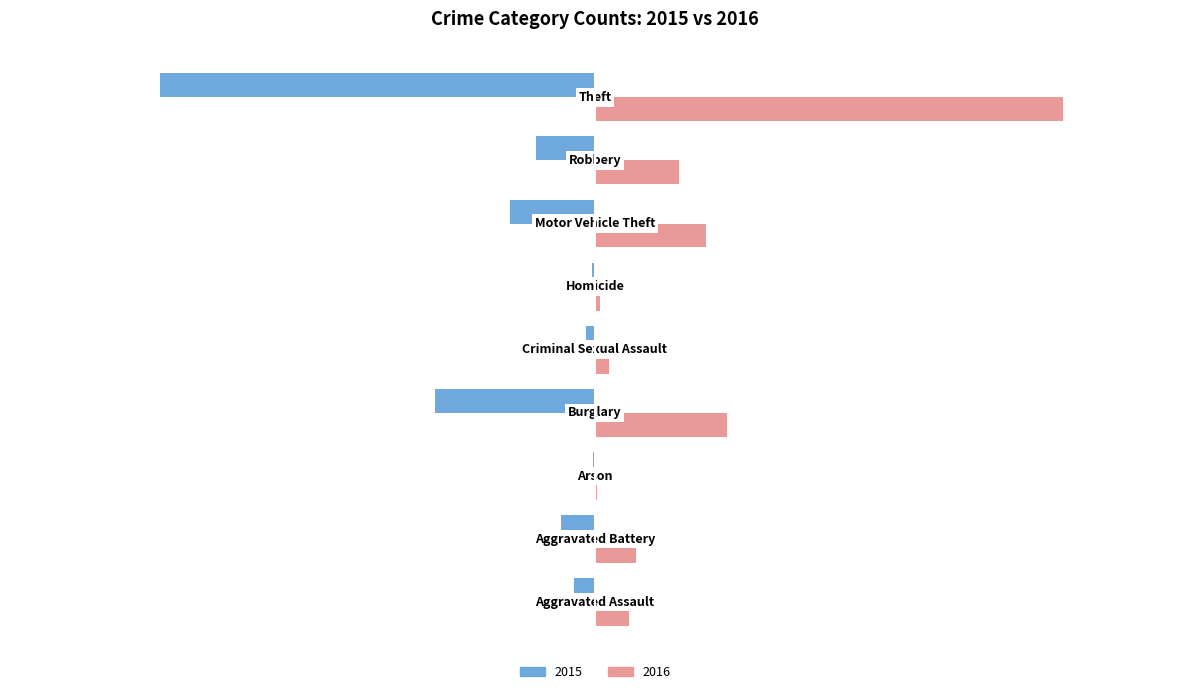

Which series has the largest range (max minus min)?

2016